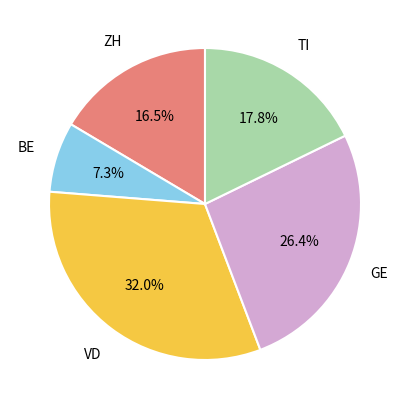

Is there any slice that represents more than half of the pie?

No